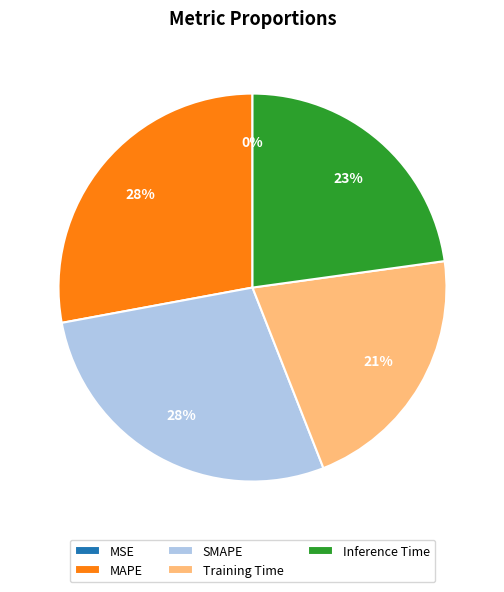

Does any single category account for the majority?

No